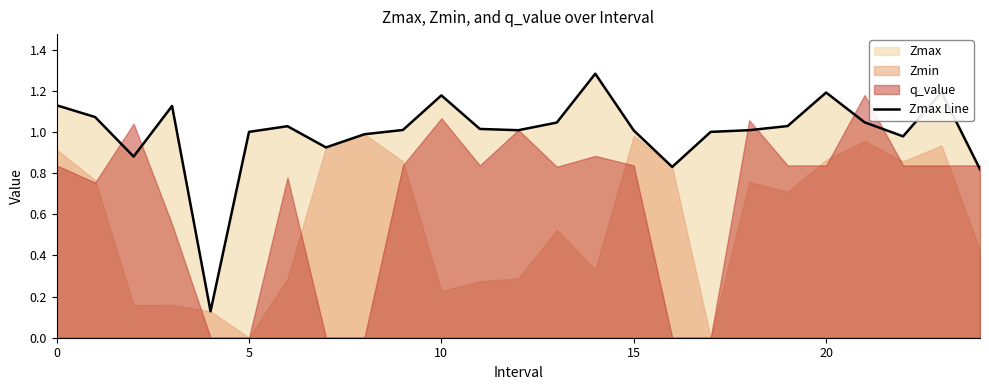

How many interior local peaks (higher than both neighbors) does the data have?

6